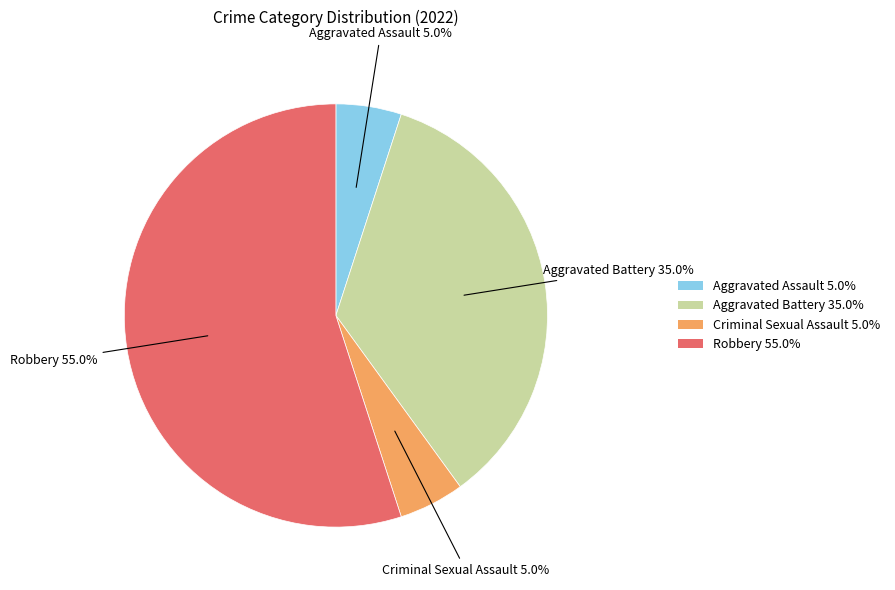

Between Aggravated Battery and Robbery, which is larger?

Robbery